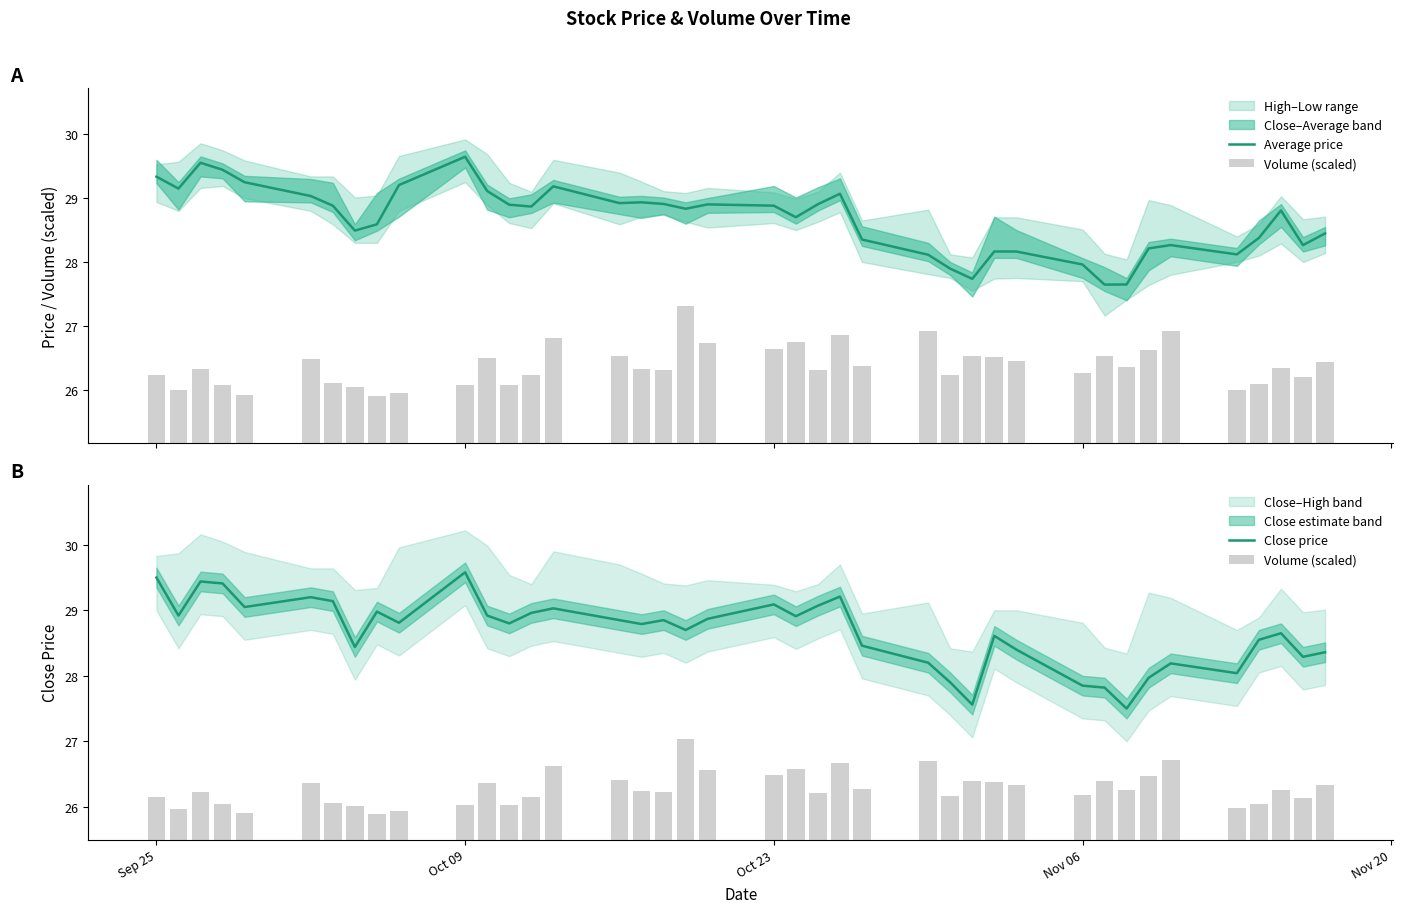

What is the maximum value for Average price?

29.6